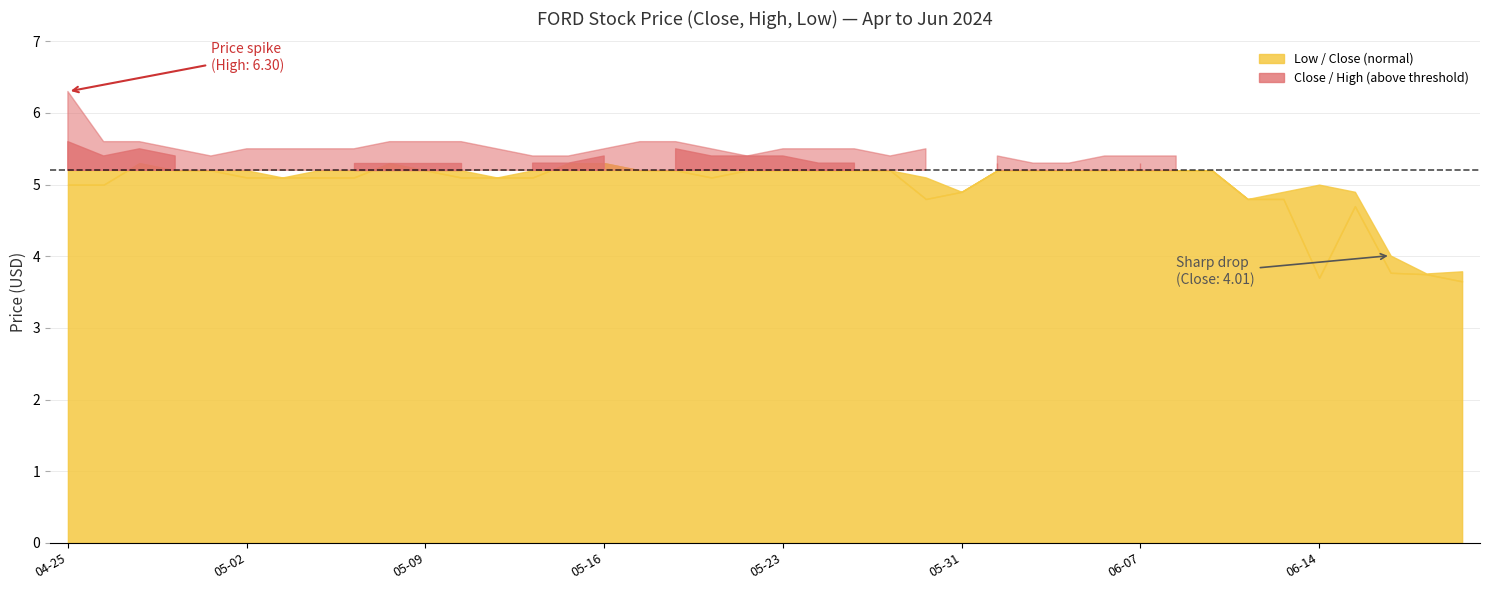

What is the difference between the second highest and second lowest values in the Low series?

1.6